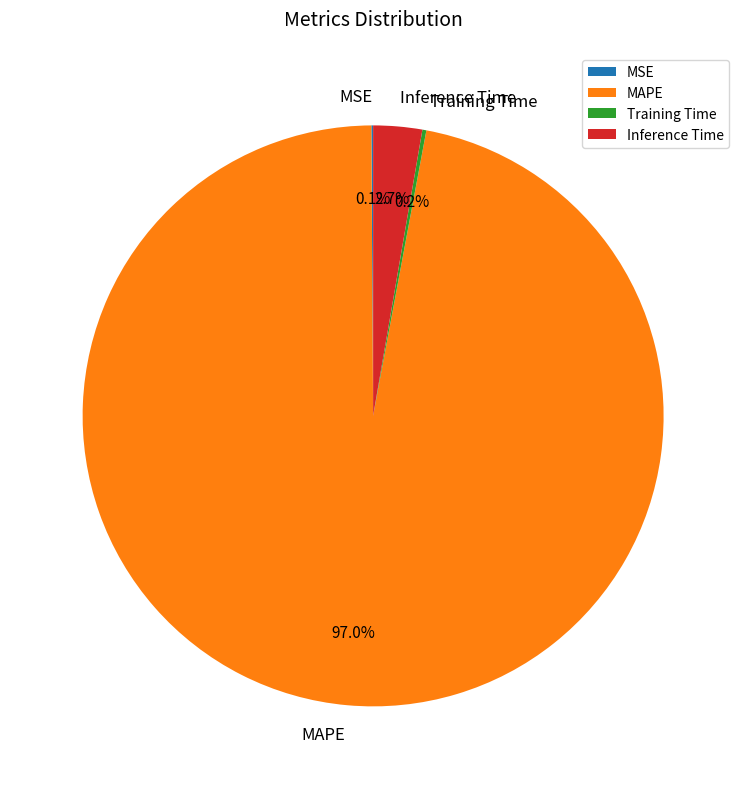

What percentage is NOT represented by MAPE?

3.0%